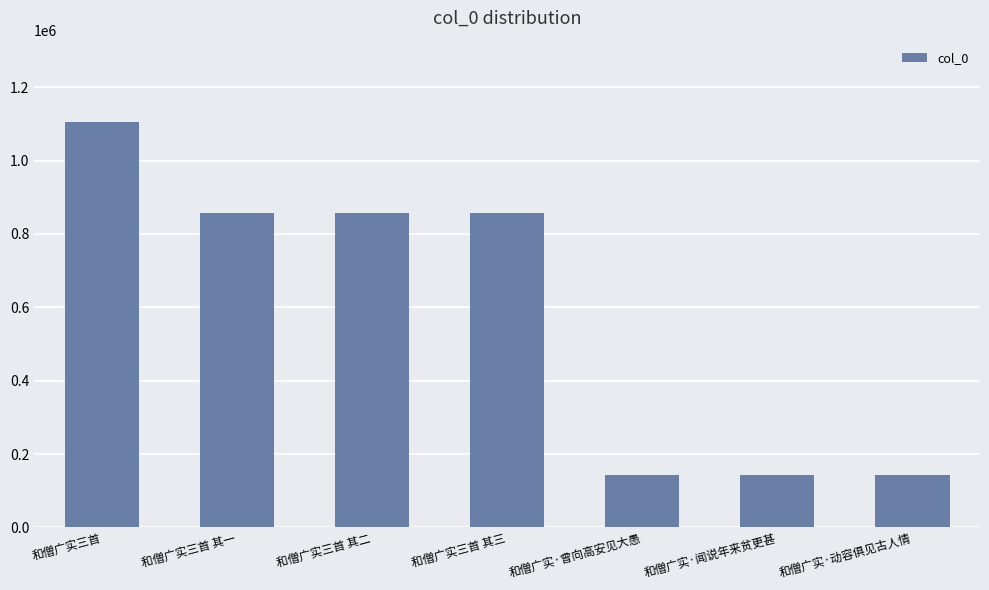

What position from the right is 和僧广实·动容俱见古人情?

1